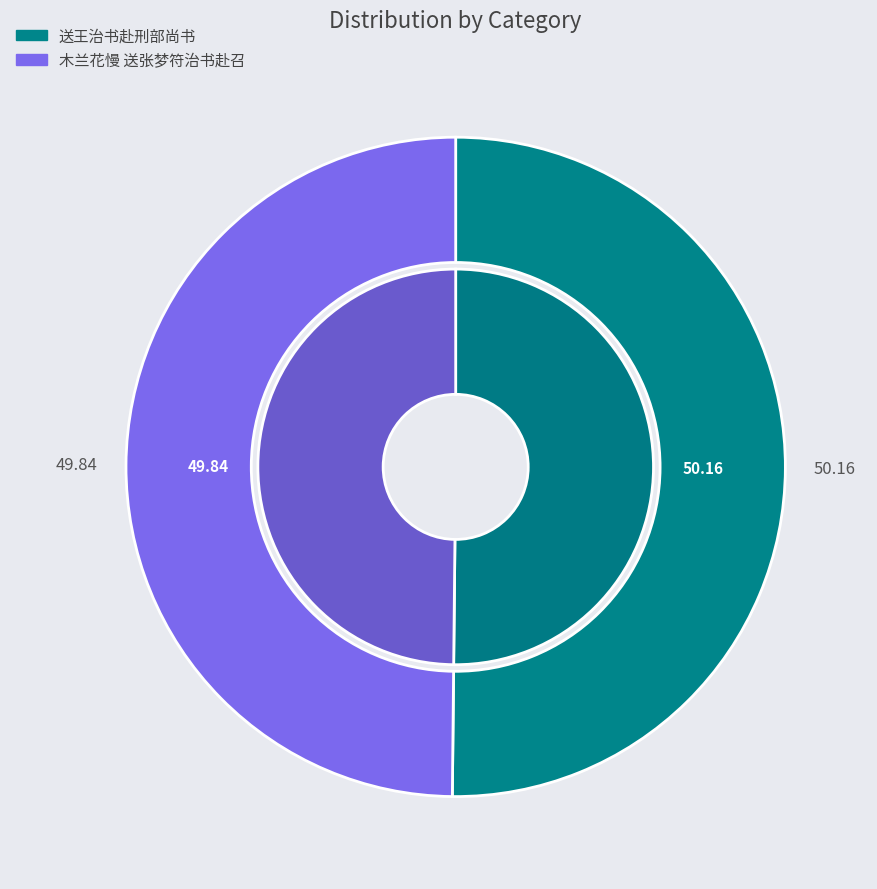

Is 送王治书赴刑部尚书 the majority of the pie?

Yes